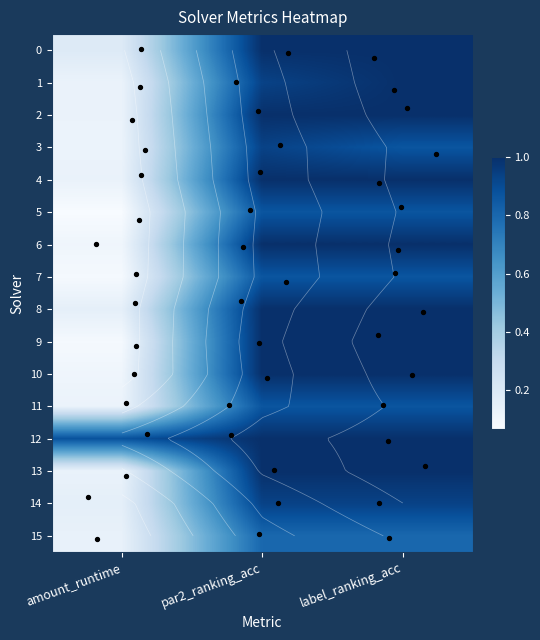

At which label is 10 closest to 0?

amount_runtime